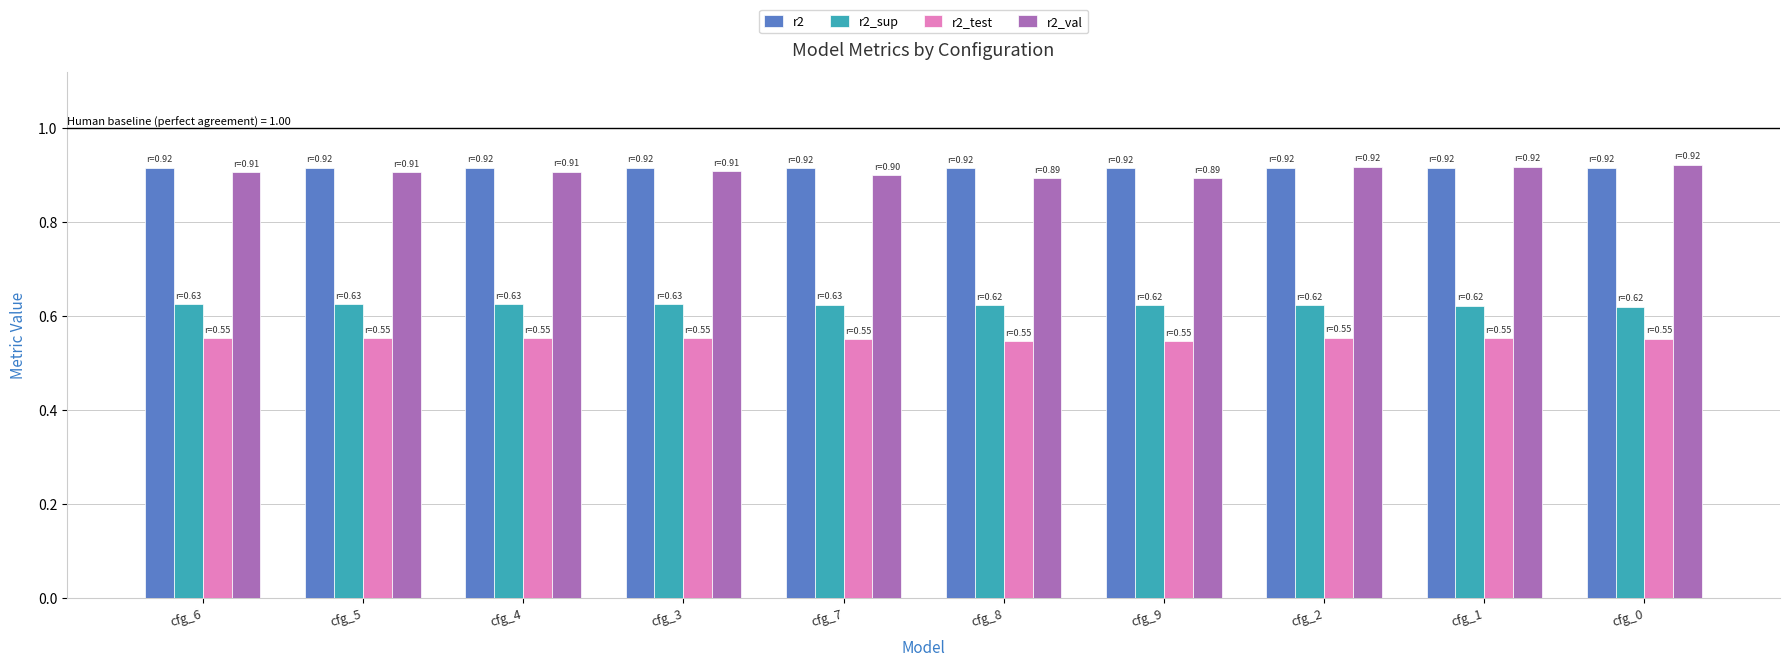

Count the r2_test values in the range 0 to 1.

10